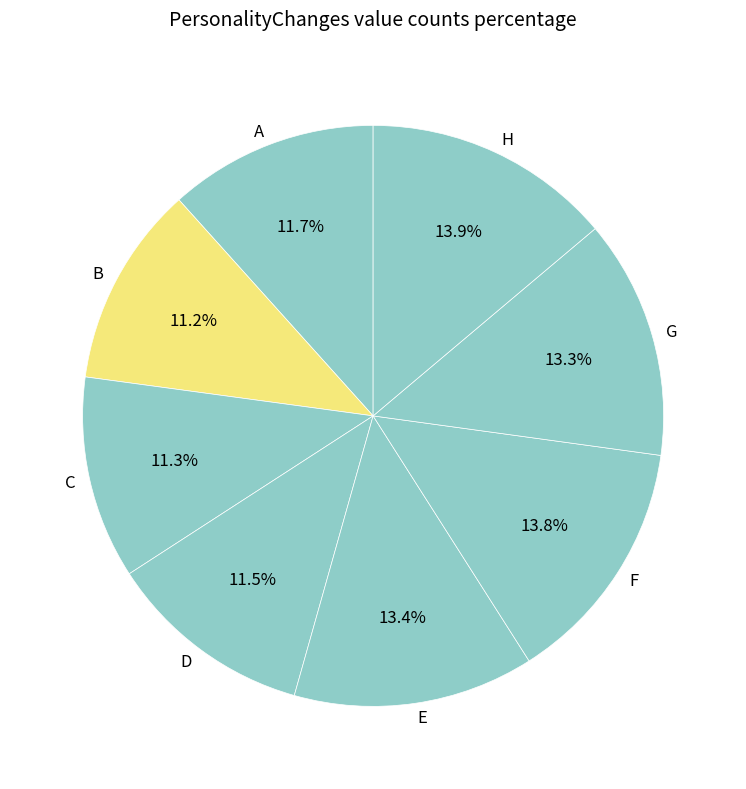

Count the number of slices in the pie.

8